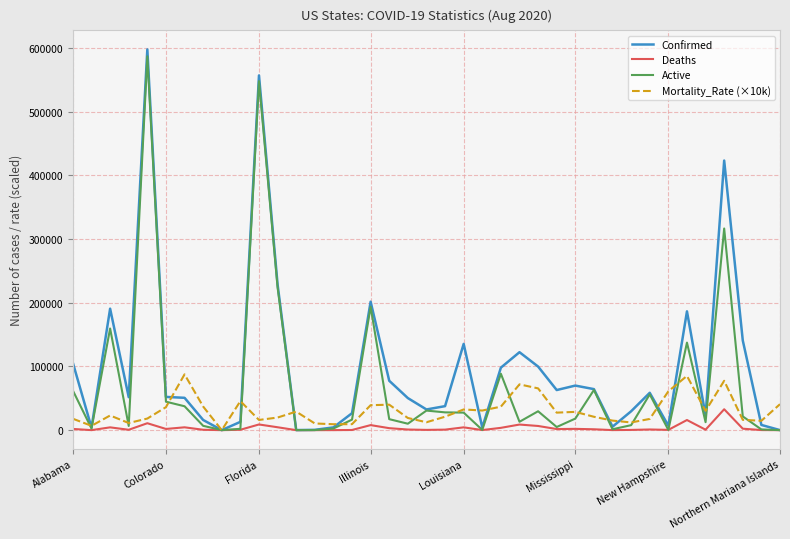

Which series has the largest total across all categories?

Confirmed